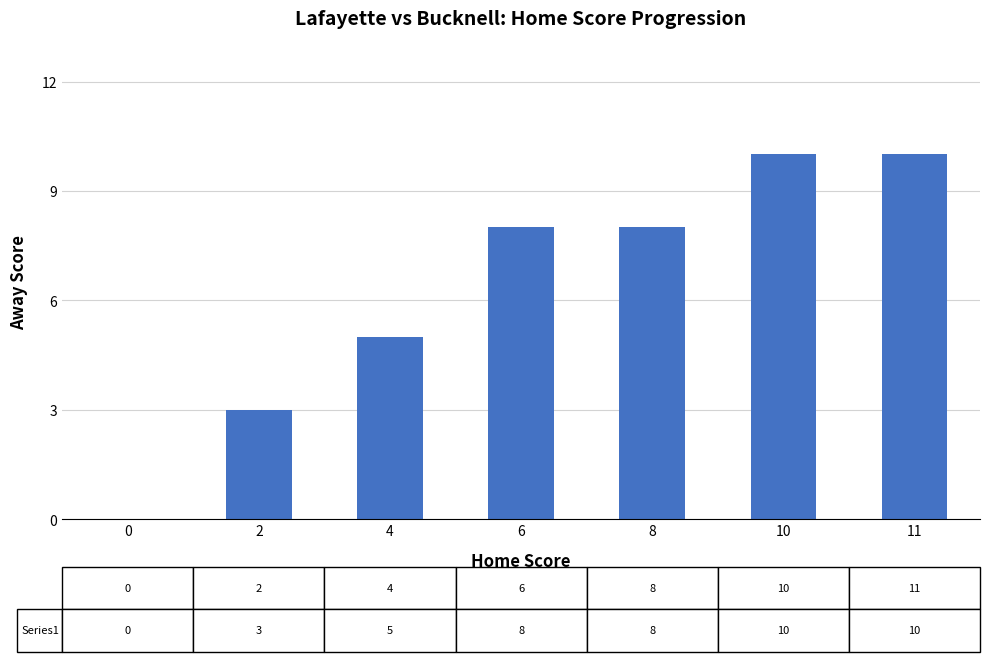

How many positive values are there?

6